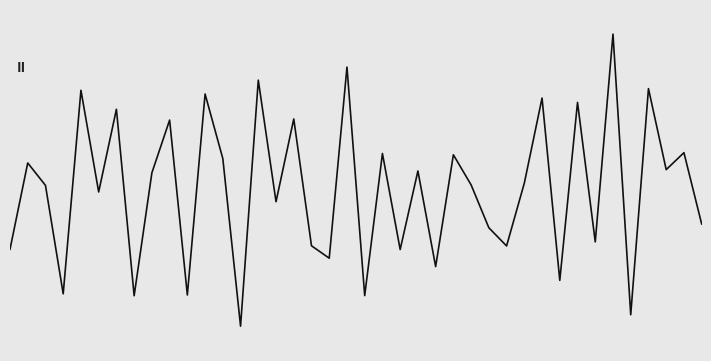

Does the chart have visible grid lines?

No